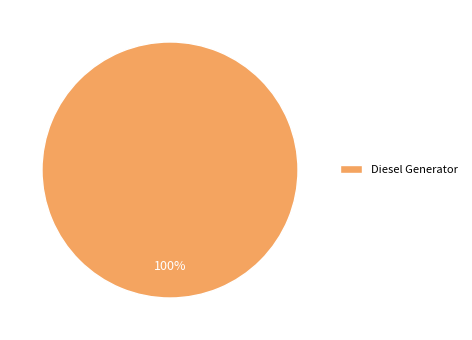

To the nearest percent, what percentage of the pie is Diesel Generator?

100%